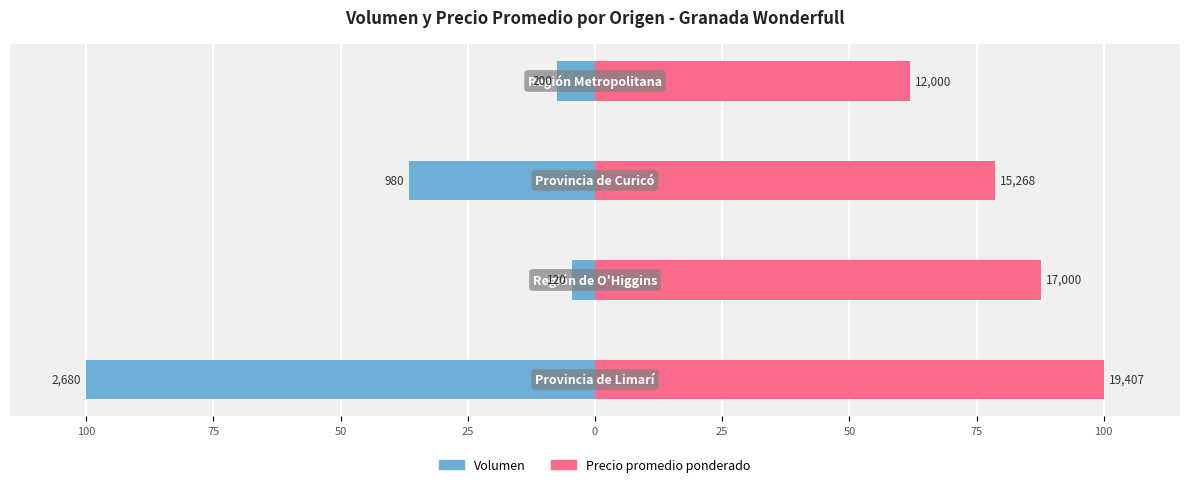

Reading left to right, list all the values displayed in this chart.

Volumen: -100.0	-4.5	-36.6	-7.5
Precio promedio ponderado: 100.0	87.6	78.7	61.8